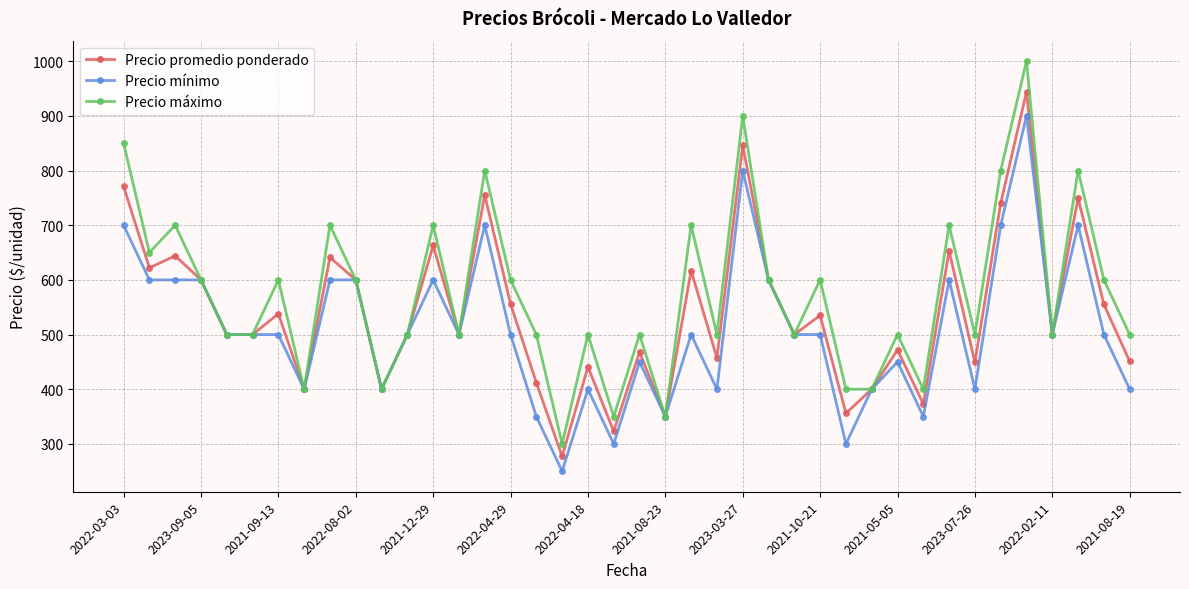

What is the maximum value for Precio promedio ponderado?

944